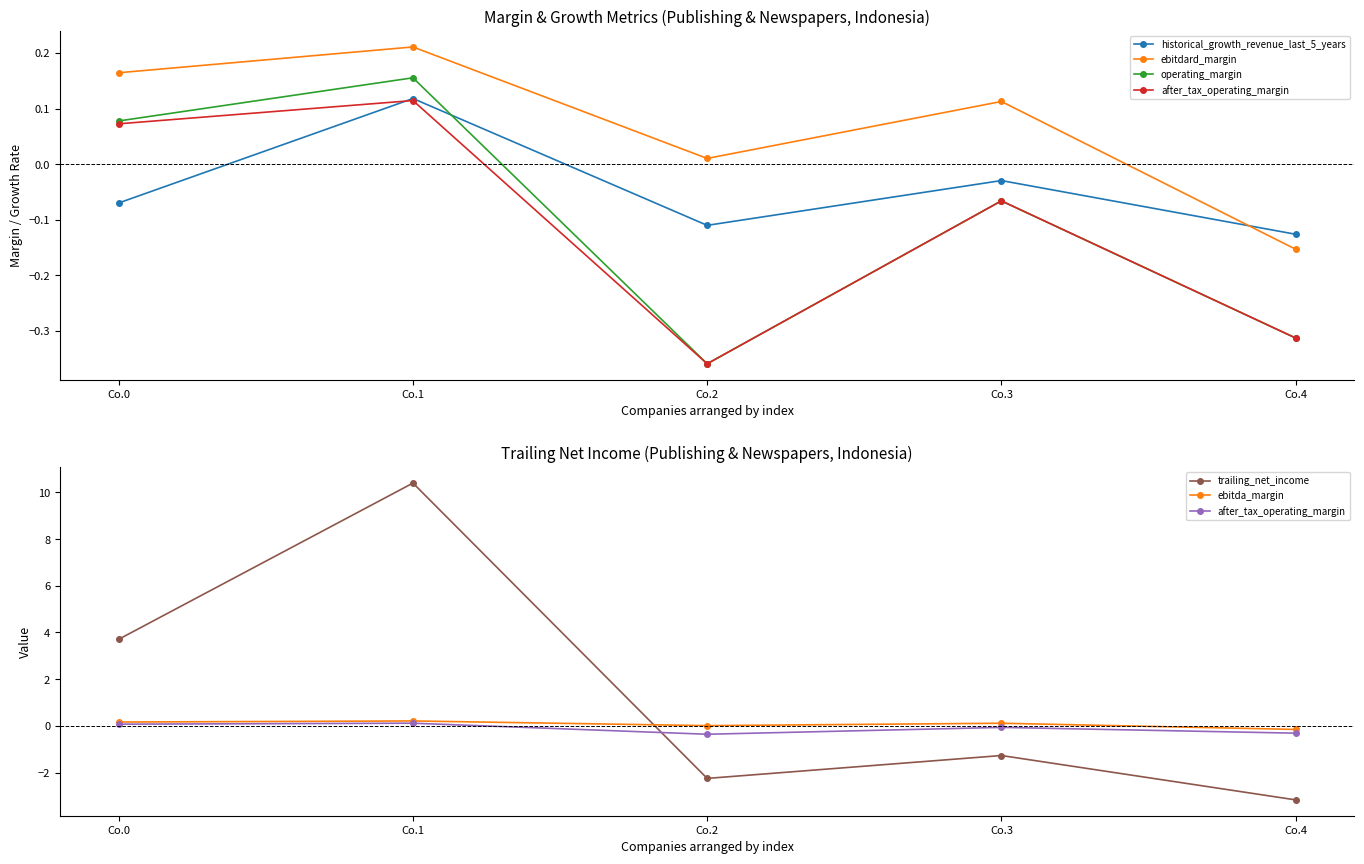

How many interior local peaks does the ebitda_margin series have?

2